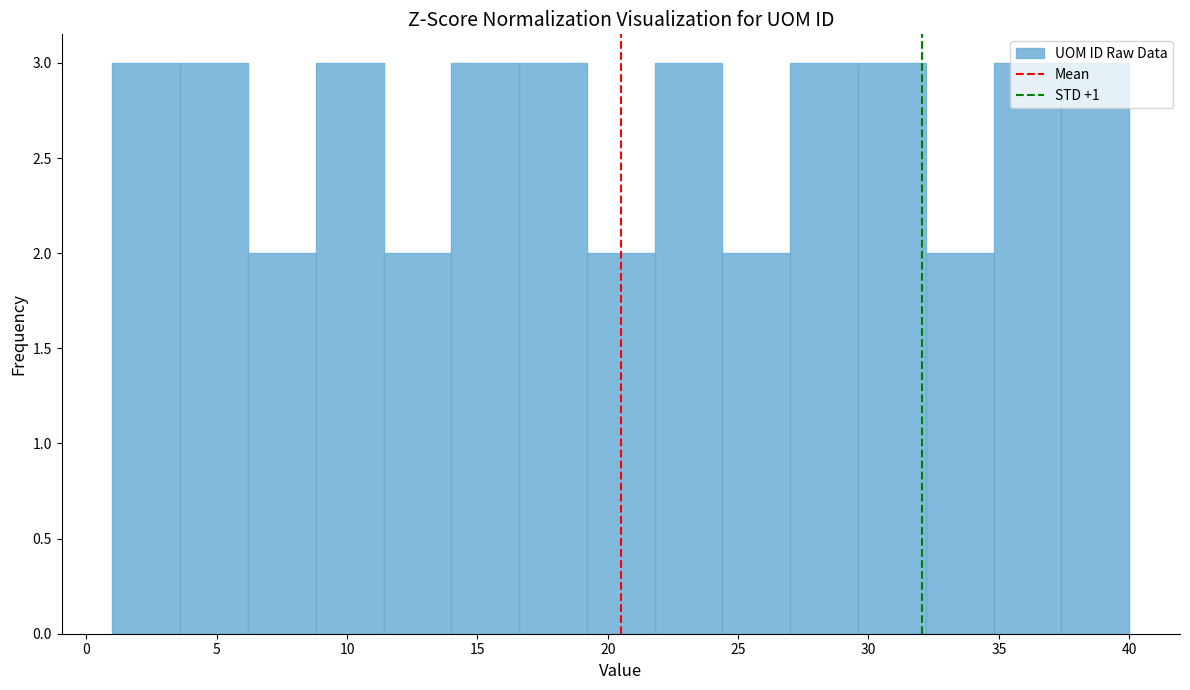

Reading left to right, transcribe this chart: for each bar, give the range it covers on the x-axis and its height. Neither the bar edges nor the heights are printed on the chart, so give them approximately, as read against the axes.

1.0 to 3.6: 3
3.6 to 6.2: 3
6.2 to 8.8: 2
8.8 to 11.4: 3
11.4 to 14.0: 2
14.0 to 16.6: 3
16.6 to 19.2: 3
19.2 to 21.8: 2
21.8 to 24.4: 3
24.4 to 27.0: 2
27.0 to 29.6: 3
29.6 to 32.2: 3
32.2 to 34.8: 2
34.8 to 37.4: 3
37.4 to 40.0: 3